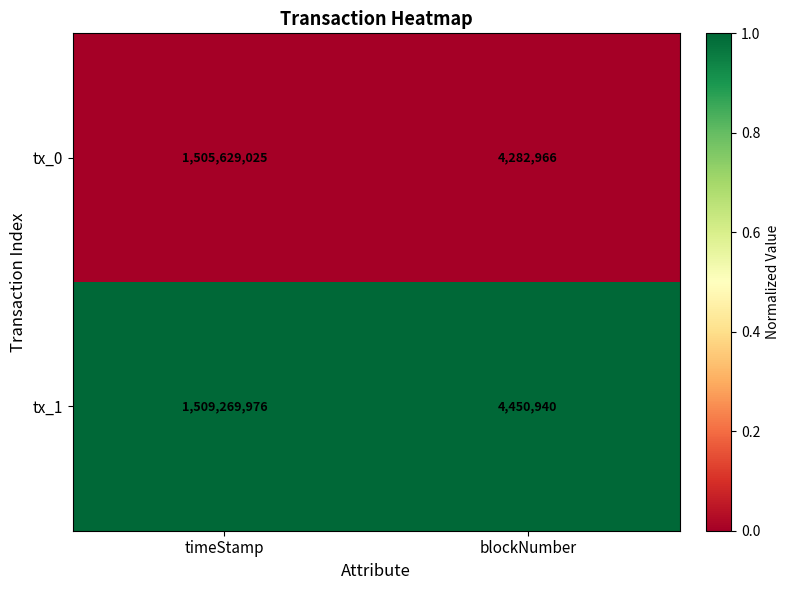

What is the minimum value shown in the chart?

4282966